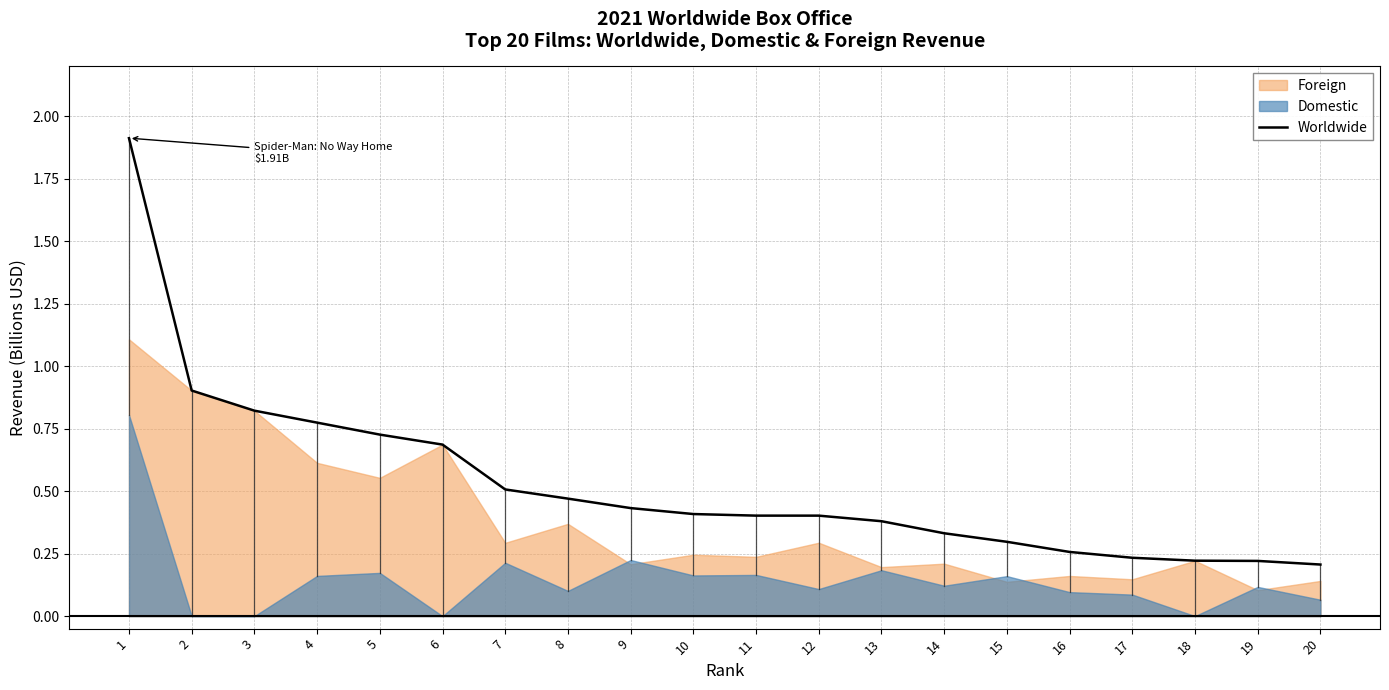

Reading left to right, transcribe all the data shown in this chart.

1.9	0.9	0.8	0.8	0.7	0.7	0.5	0.5	0.4	0.4	0.4	0.4	0.4	0.3	0.3	0.3	0.2	0.2	0.2	0.2